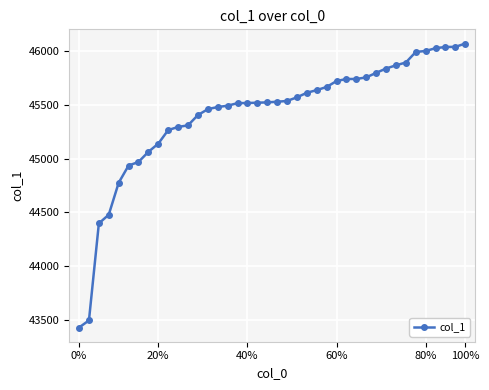

What is the sum of all values?

1816468